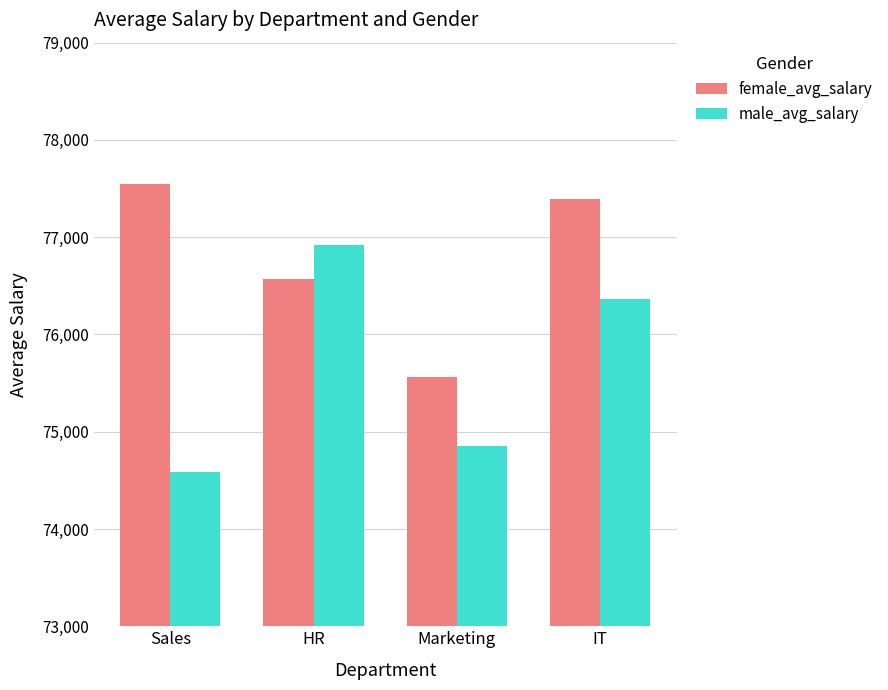

Is the value of male_avg_salary at Sales greater than the value of female_avg_salary at Sales?

No